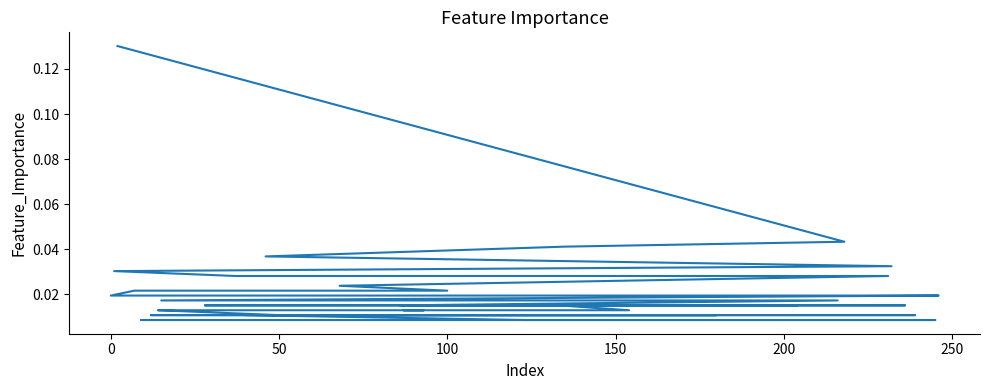

True or false: the data shows 0.1 at 100.

False